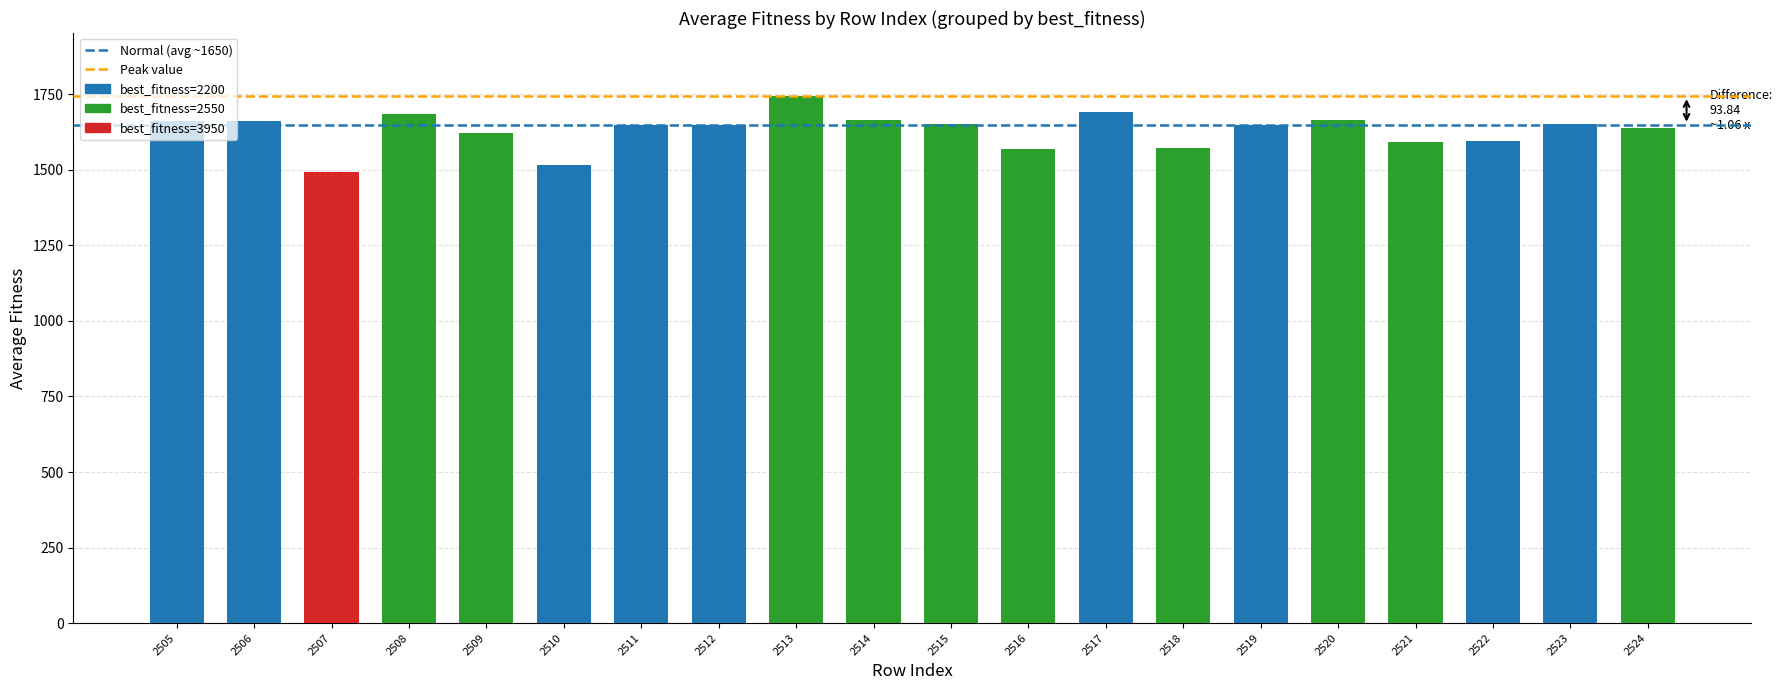

True or false: the data shows 2675.8 at 2514.

False